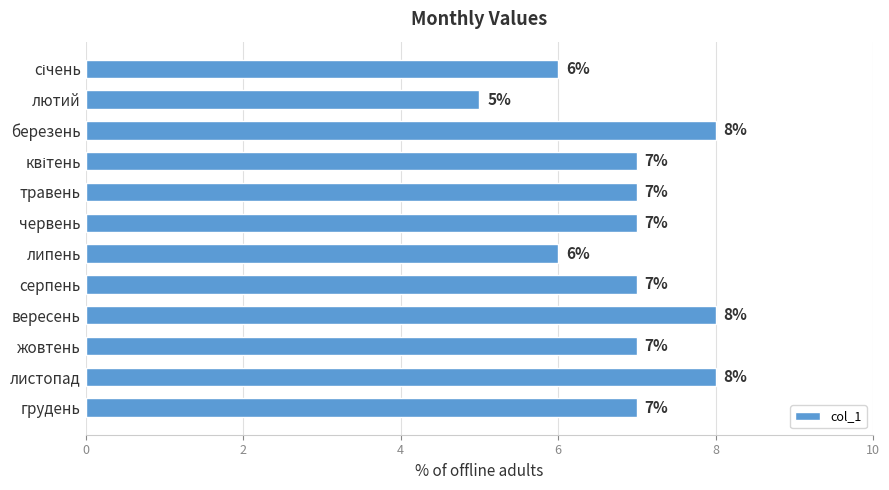

What is the label of the 10th bar from the top?

жовтень